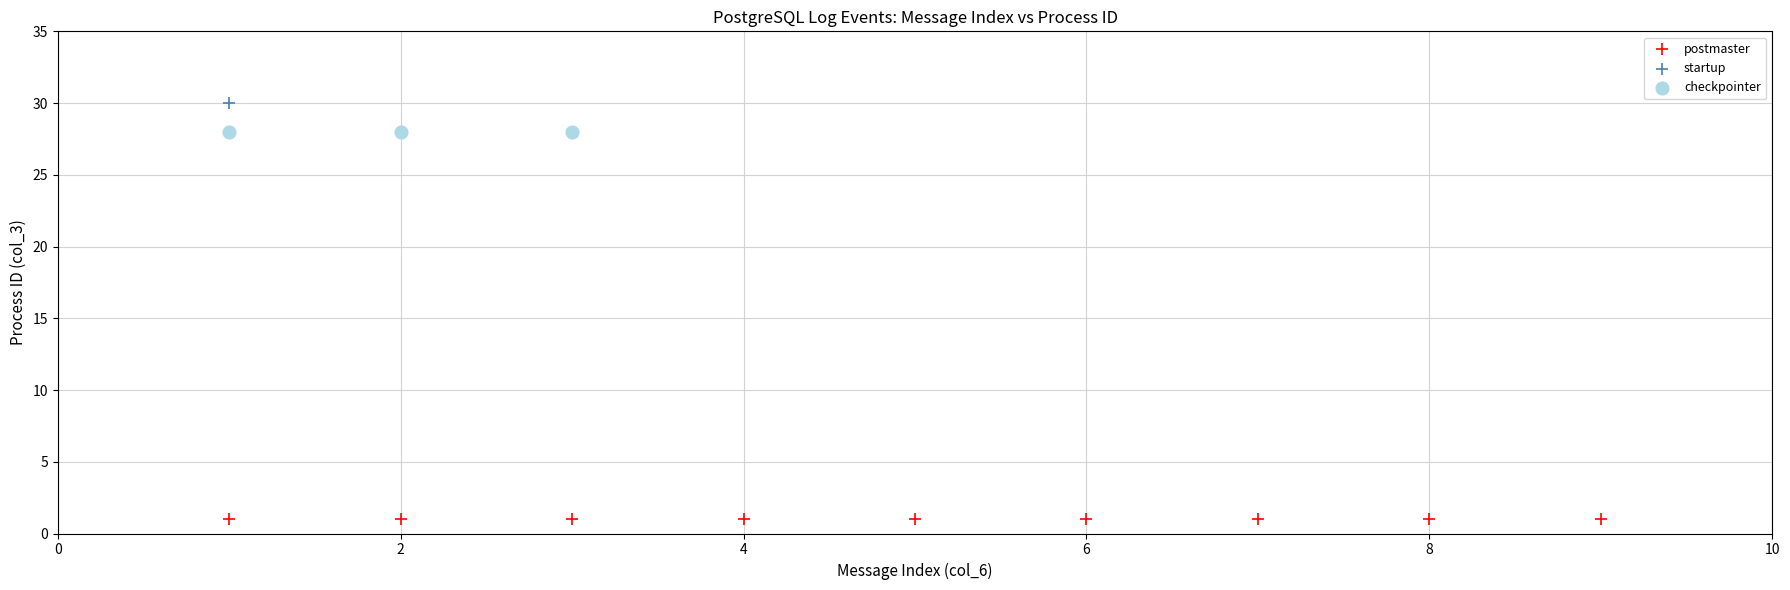

What are all the series names shown in the legend?

postmaster, startup, checkpointer